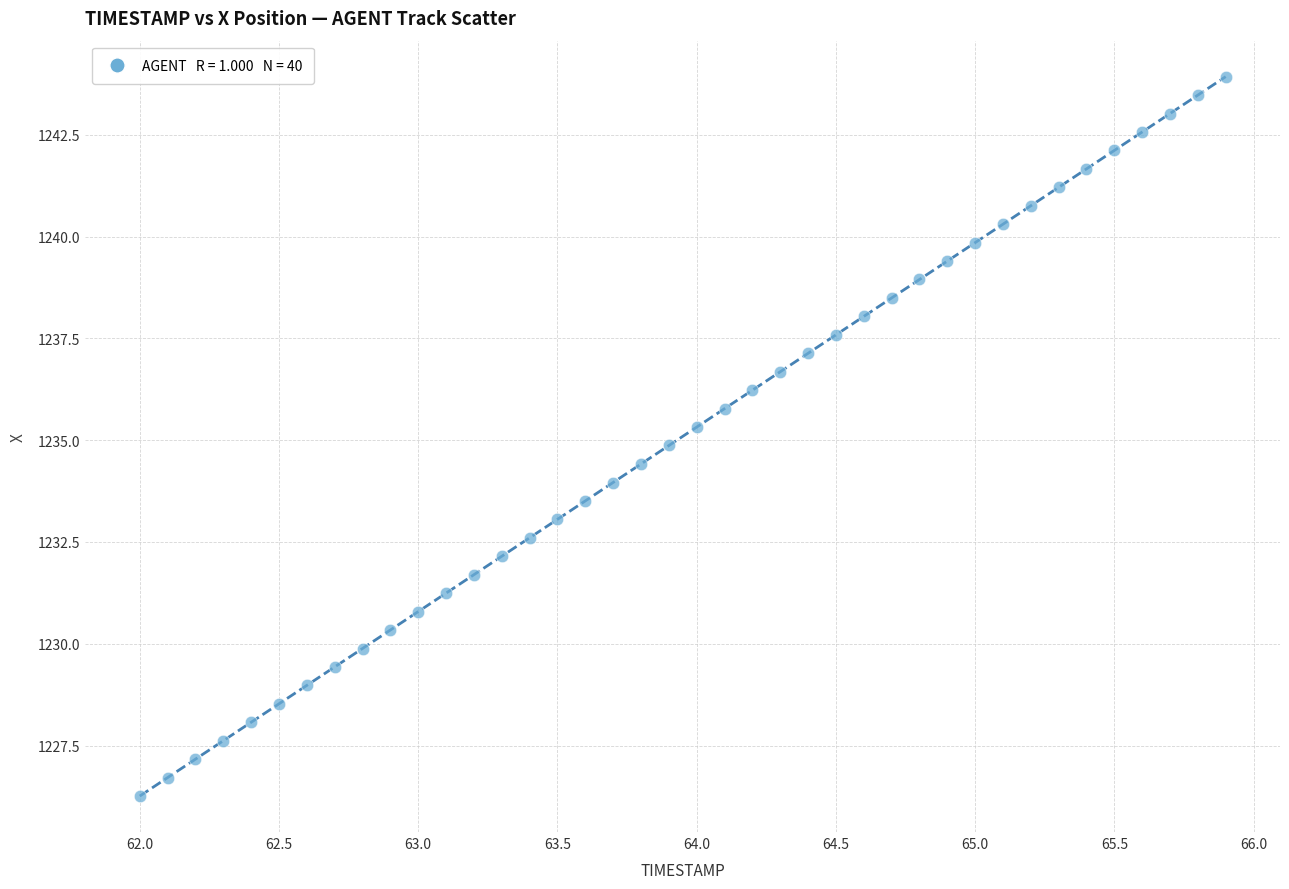

What is the range of Y values (max minus min)?

17.7